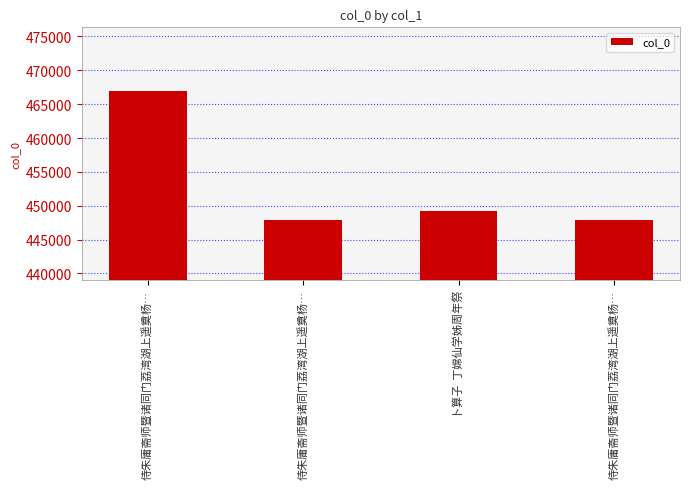

Count the number of categories in the chart.

4